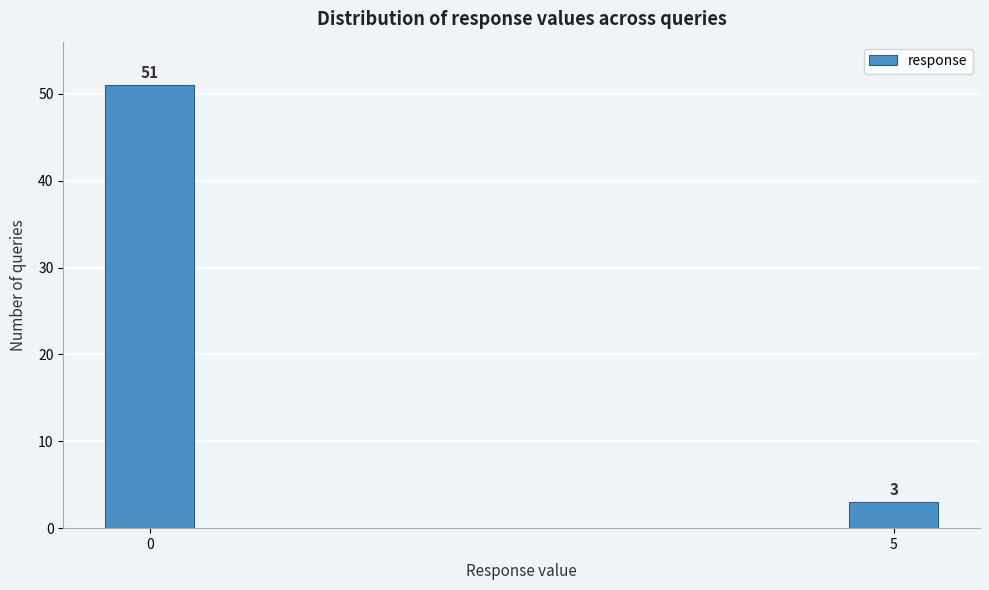

Reading left to right, what are all the values shown in this chart?

51	3